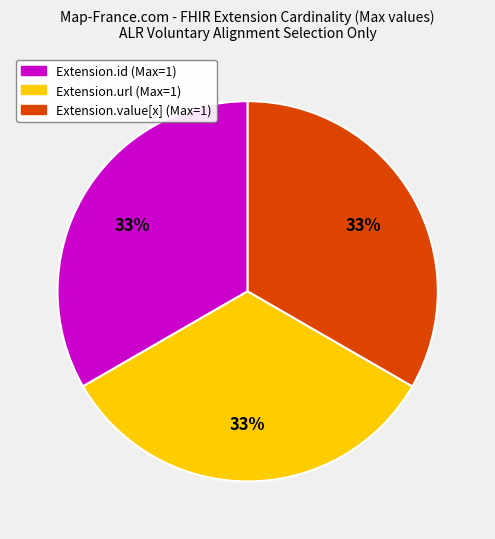

Is there a majority slice in this chart?

No